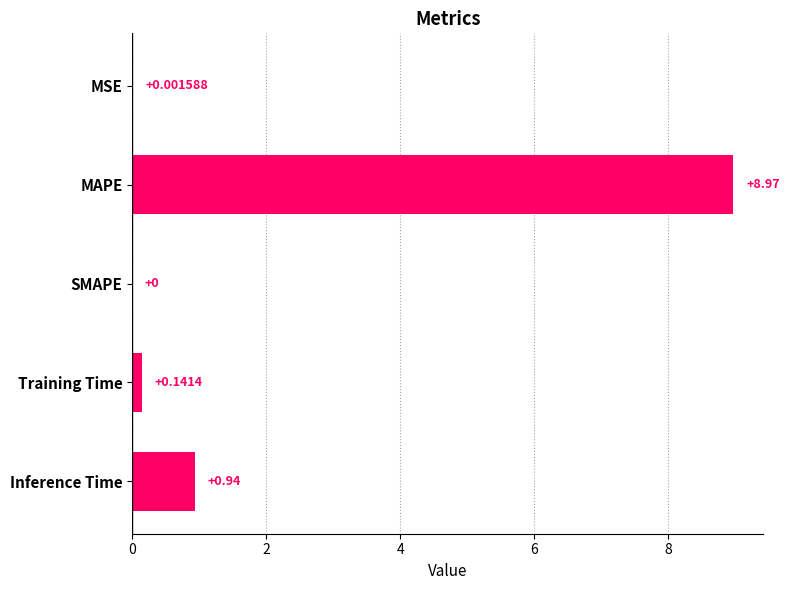

At which label is the value closest to 4?

Inference Time